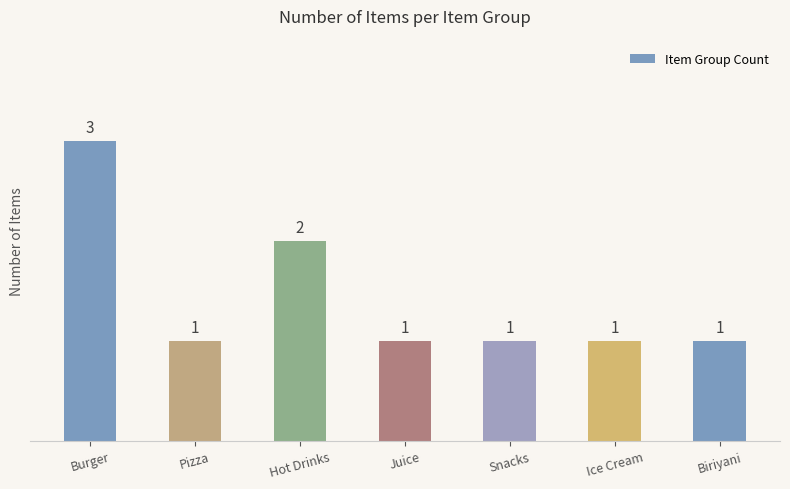

At which category does the chart reach its peak across all series?

Burger